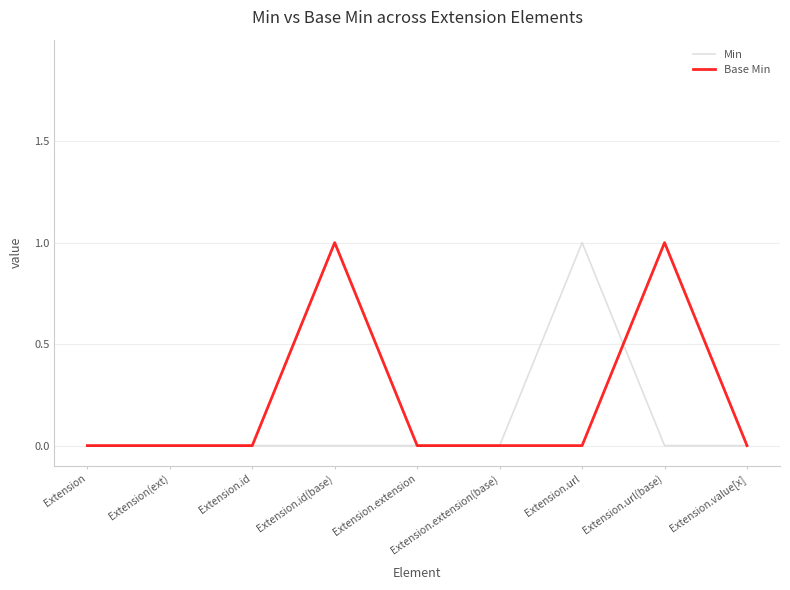

Is it true that Min equals 0 at Extension.id?

True